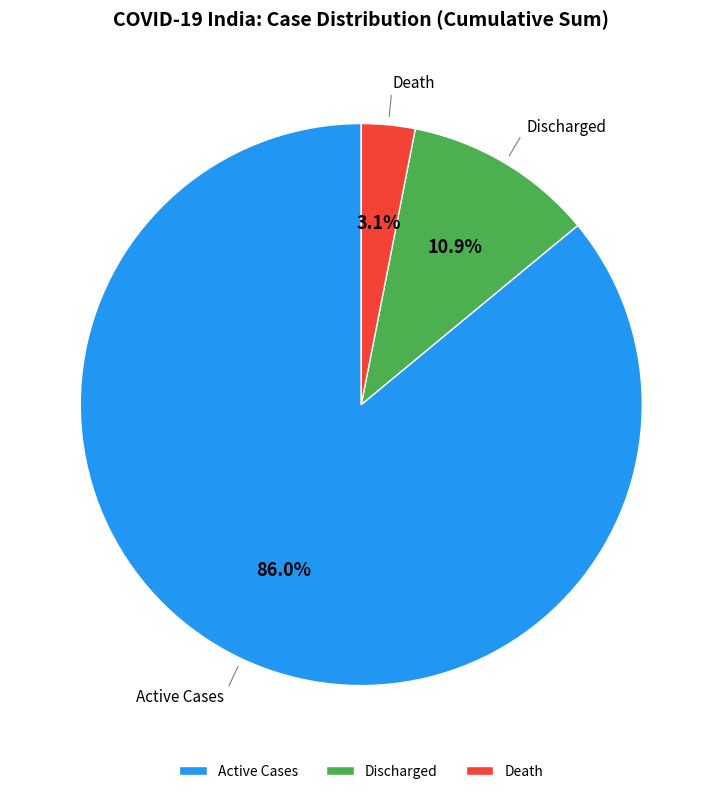

Count the number of slices in the pie.

3